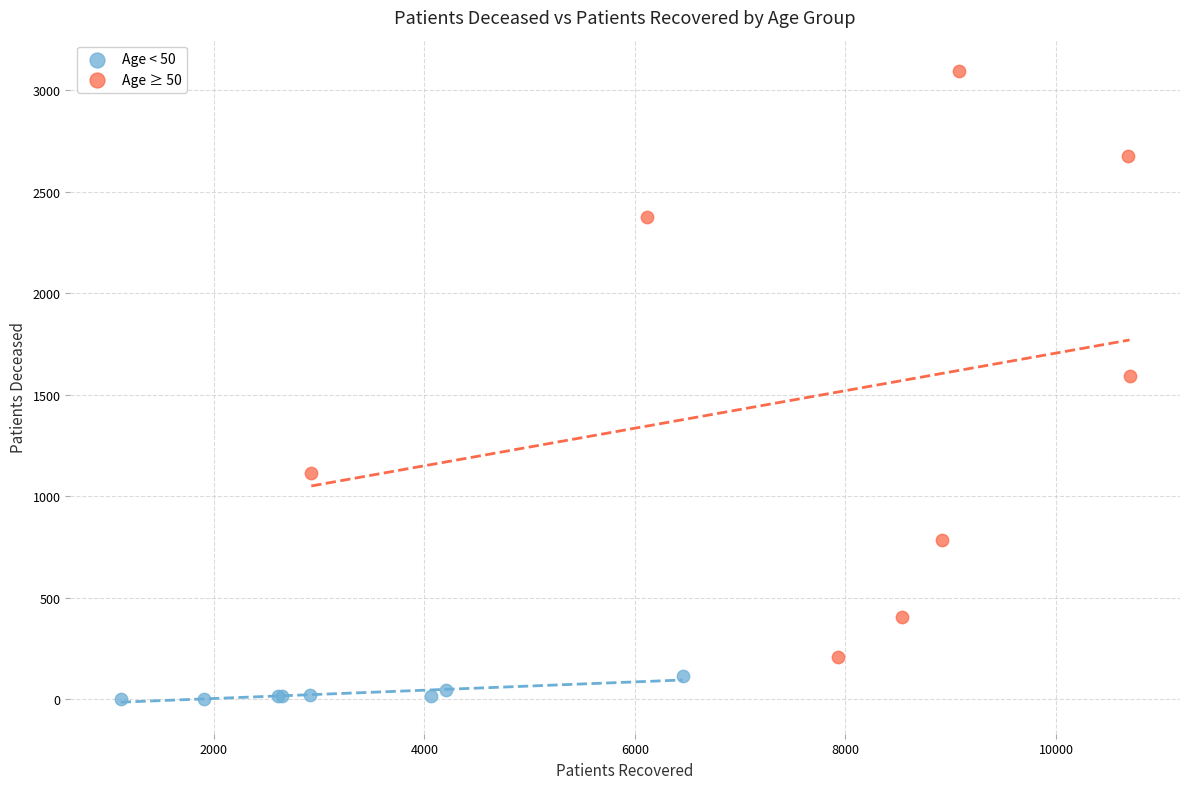

Which series has the widest spread of Y values?

Age ≥ 50